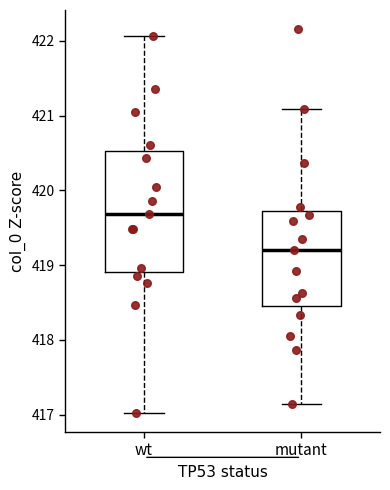

Comparing the boxes themselves (not the whiskers), which one is the tallest?

wt